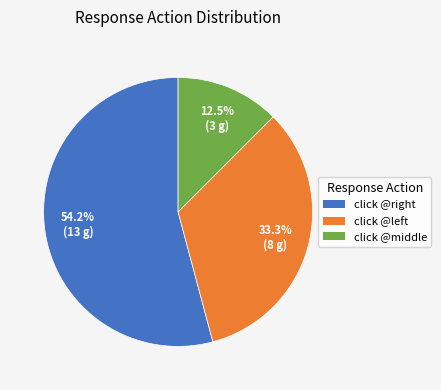

Is there any slice that represents more than half of the pie?

Yes